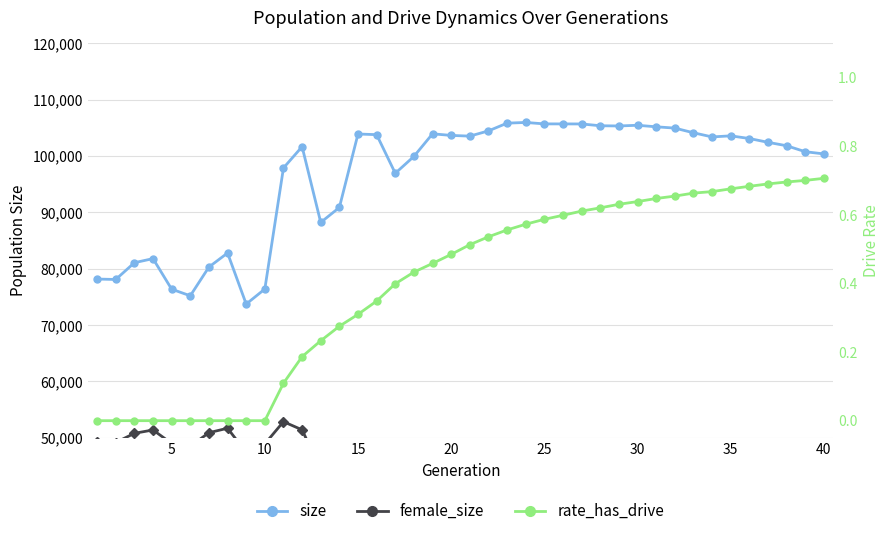

What is the total value across all series at 25?

137354.6